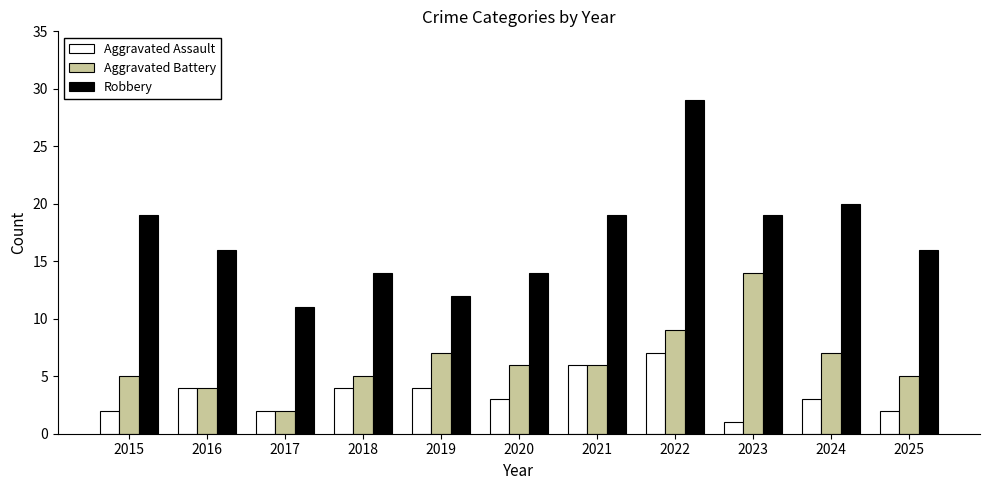

What is the total value across all series at 2016?

24